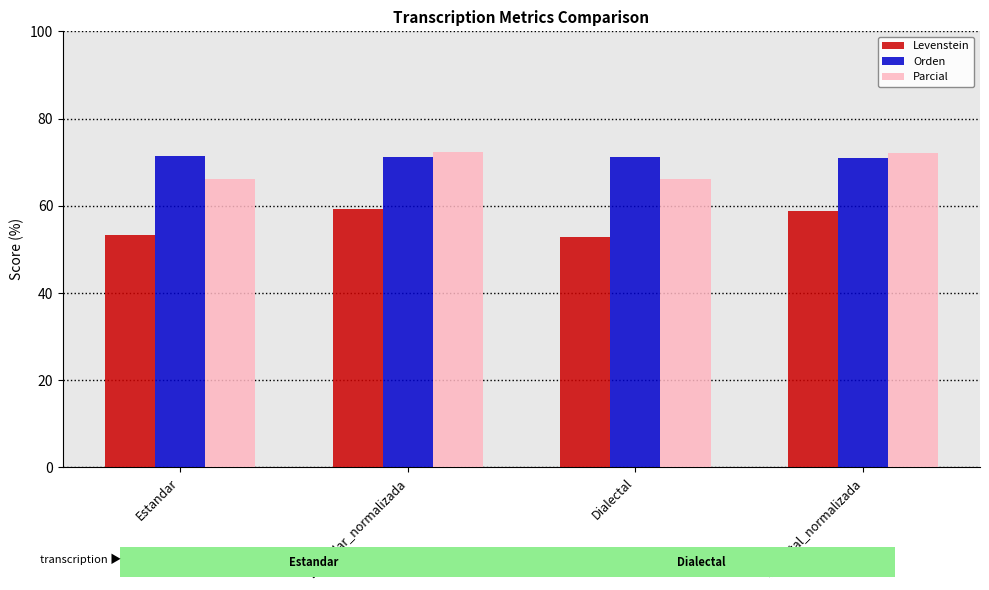

What is the minimum value for Parcial?

66.0